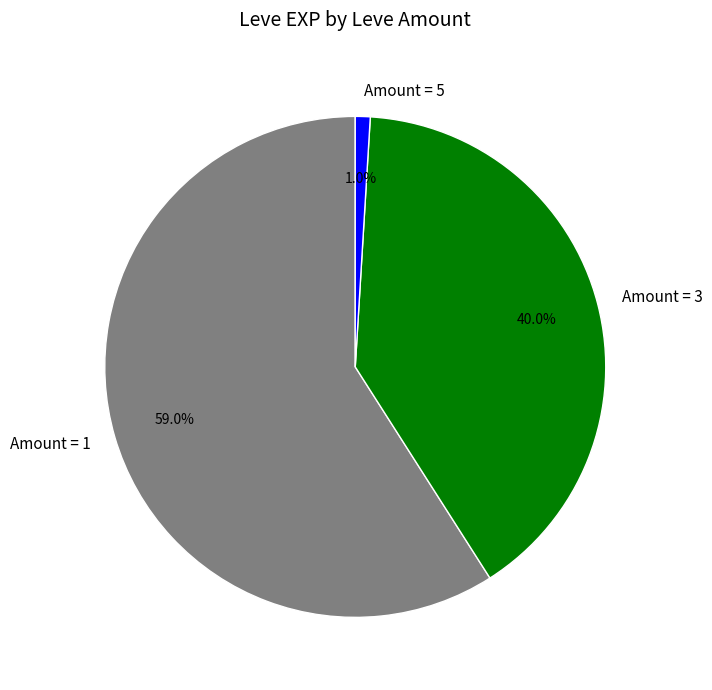

What percentage is NOT represented by Amount = 5?

99.0%